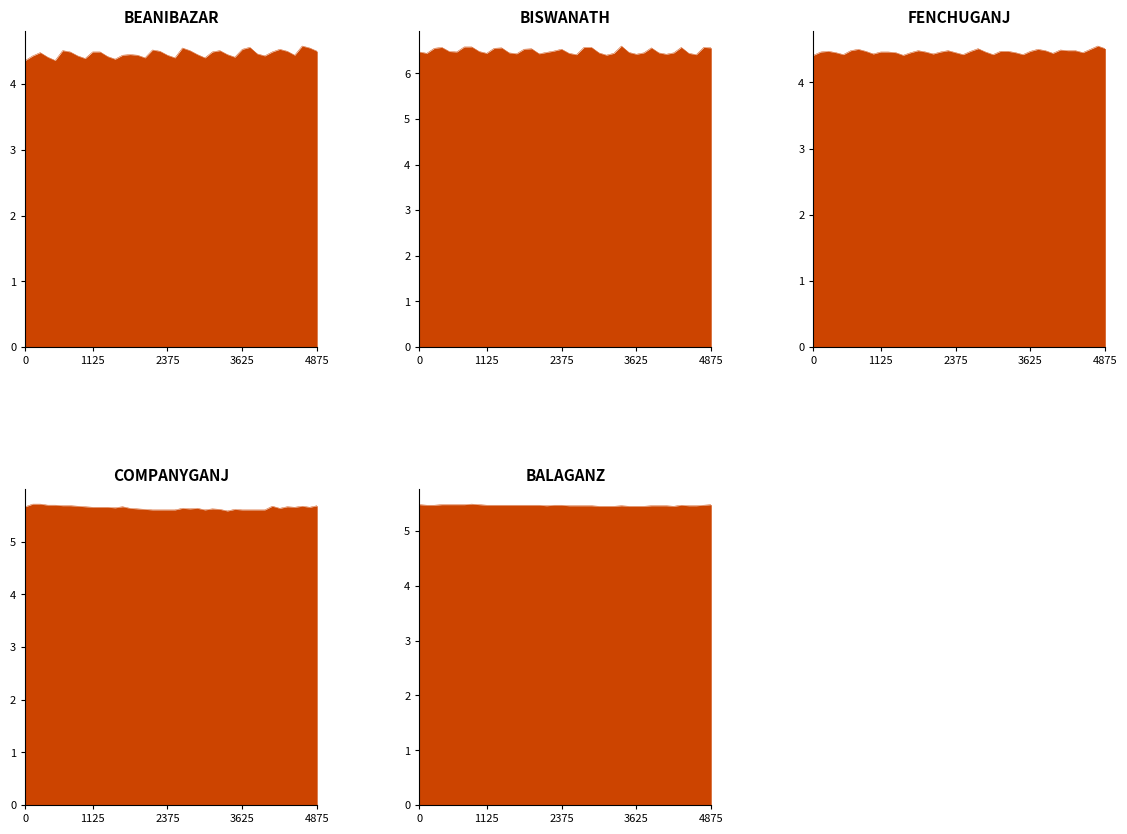

List the series in order of their peak value, lowest first.

FENCHUGANJ, BEANIBAZAR, BALAGANZ, COMPANYGANJ, BISWANATH